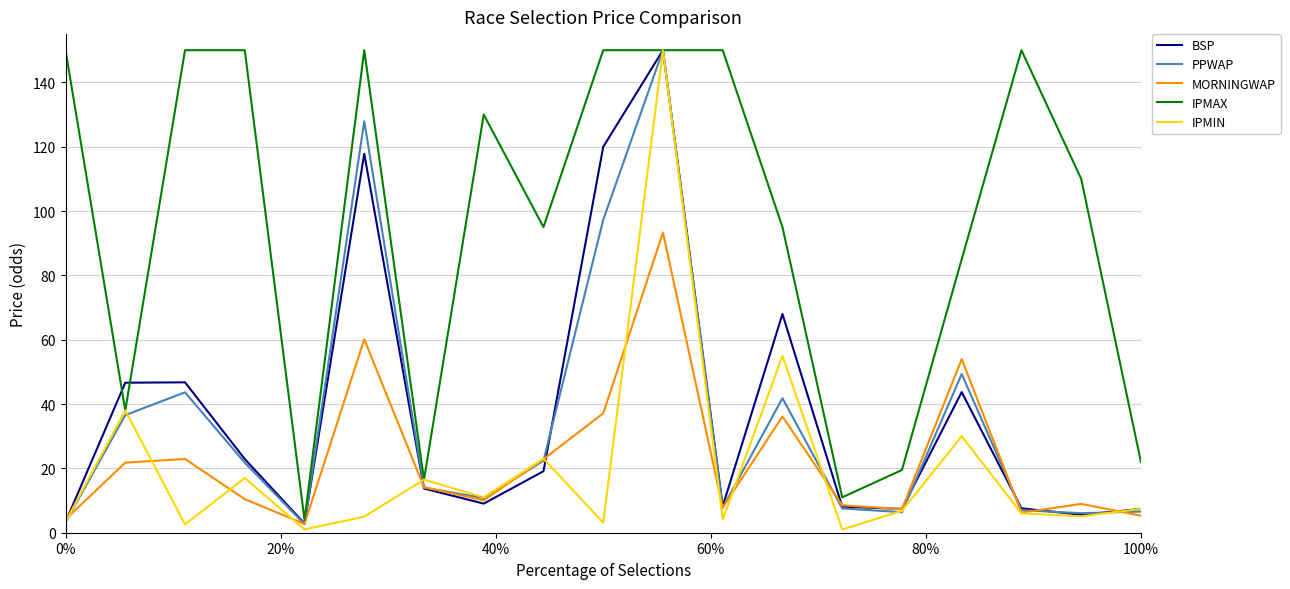

What is the highest value of the IPMIN series?

150.0